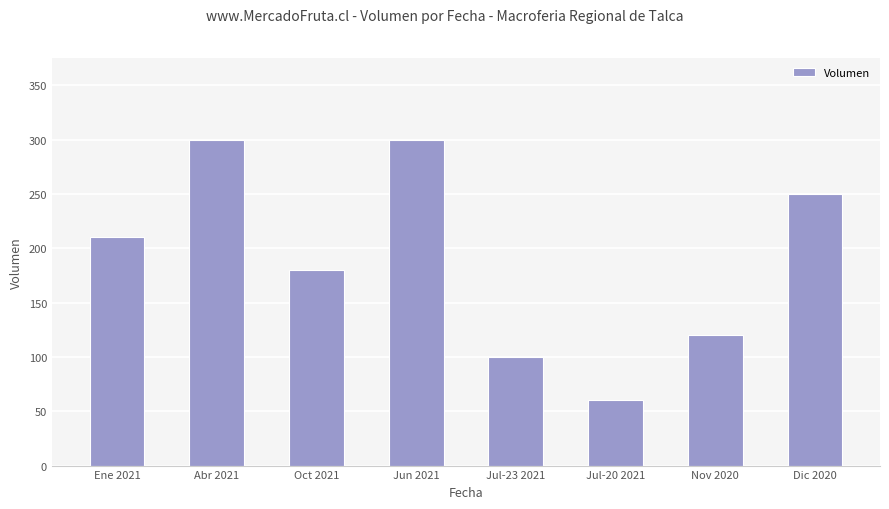

Reading left to right, what are all the values shown in this chart?

Ene 2021=210	Abr 2021=300	Oct 2021=180	Jun 2021=300	Jul-23 2021=100	Jul-20 2021=60	Nov 2020=120	Dic 2020=250